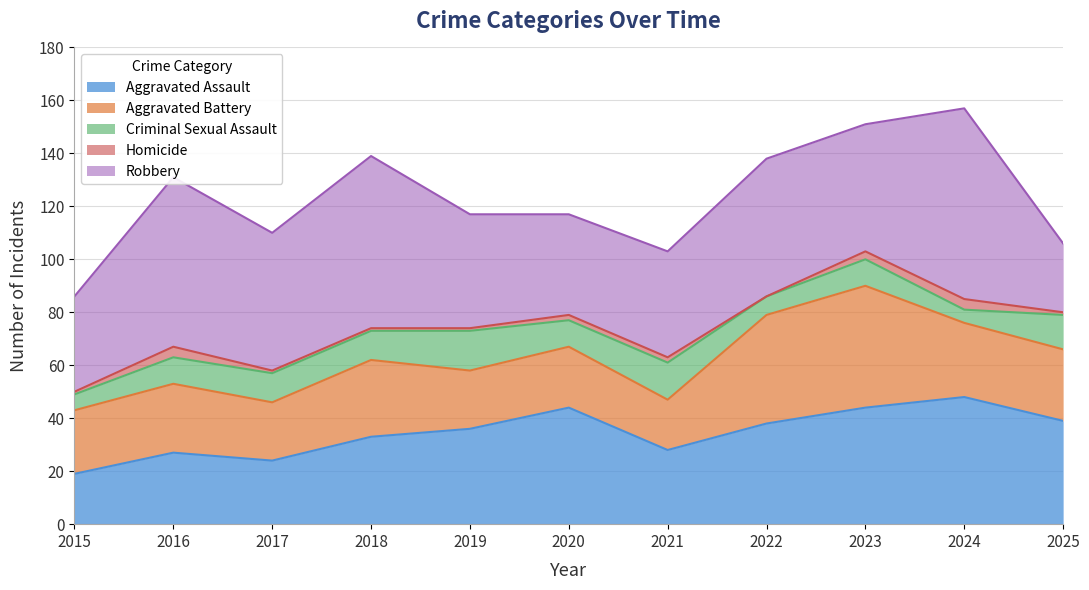

Which category has the lowest value in the Robbery series?

2025